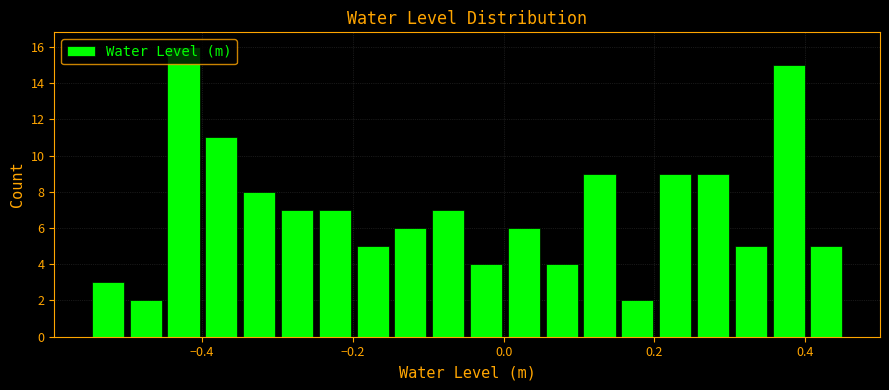

Read against the x-axis, roughly where is the centre of the tallest bar?

-0.42